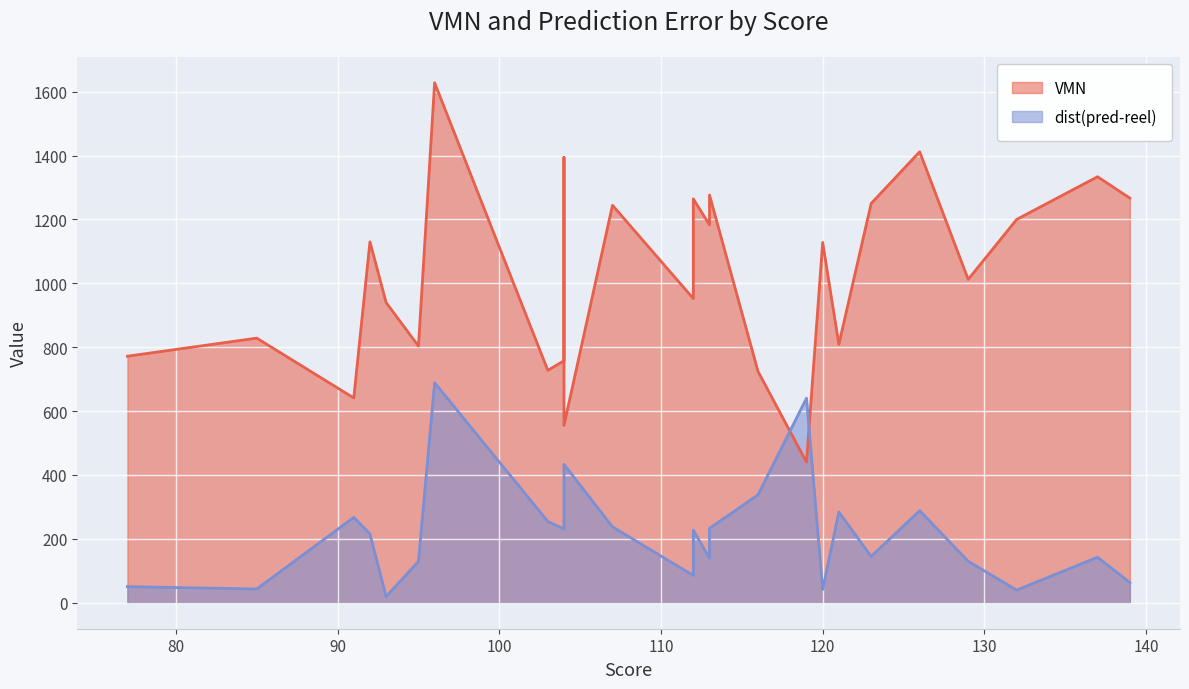

What is the average value of the dist(pred-reel) series?

222.0